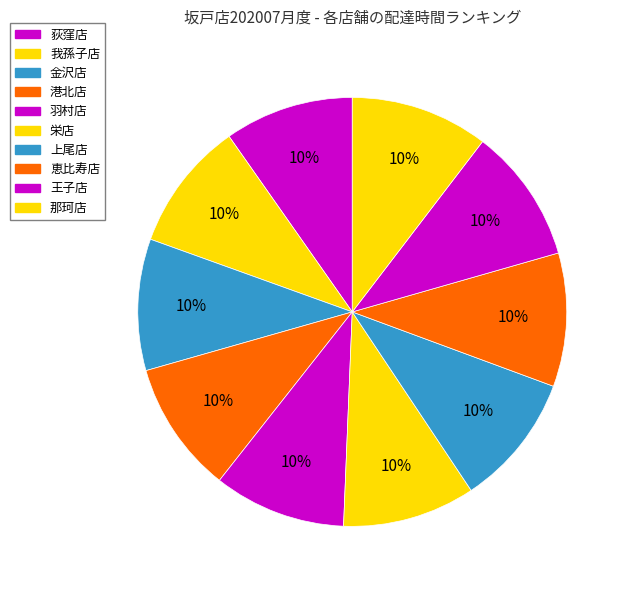

Does 那珂店 represent more than half of the total?

No